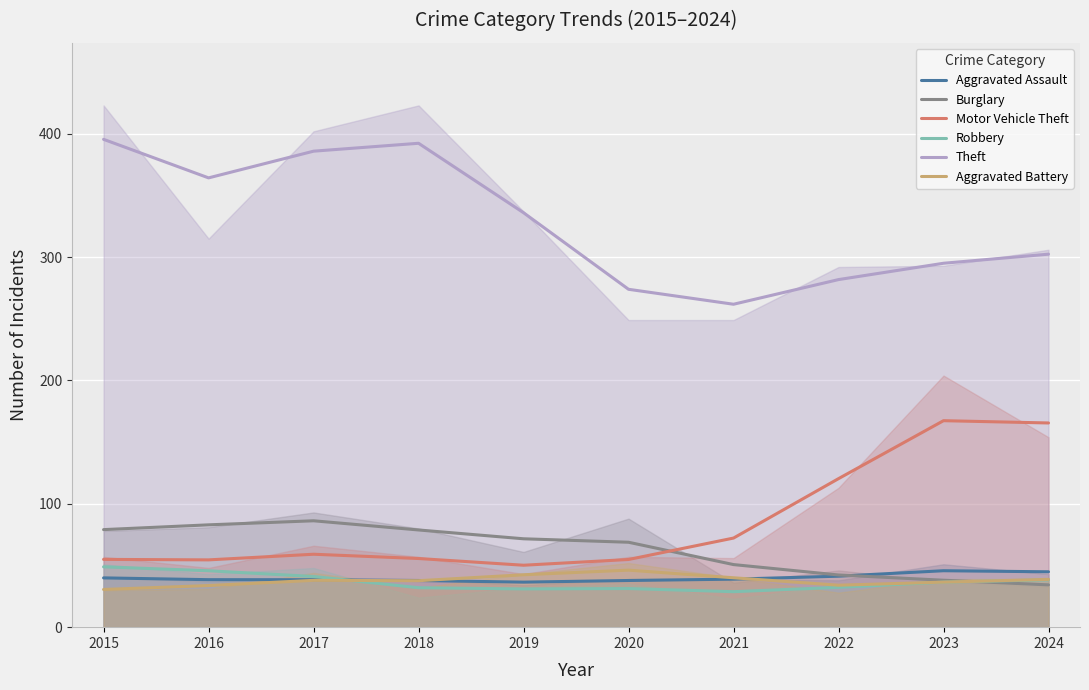

Count the number of data series in this chart.

6